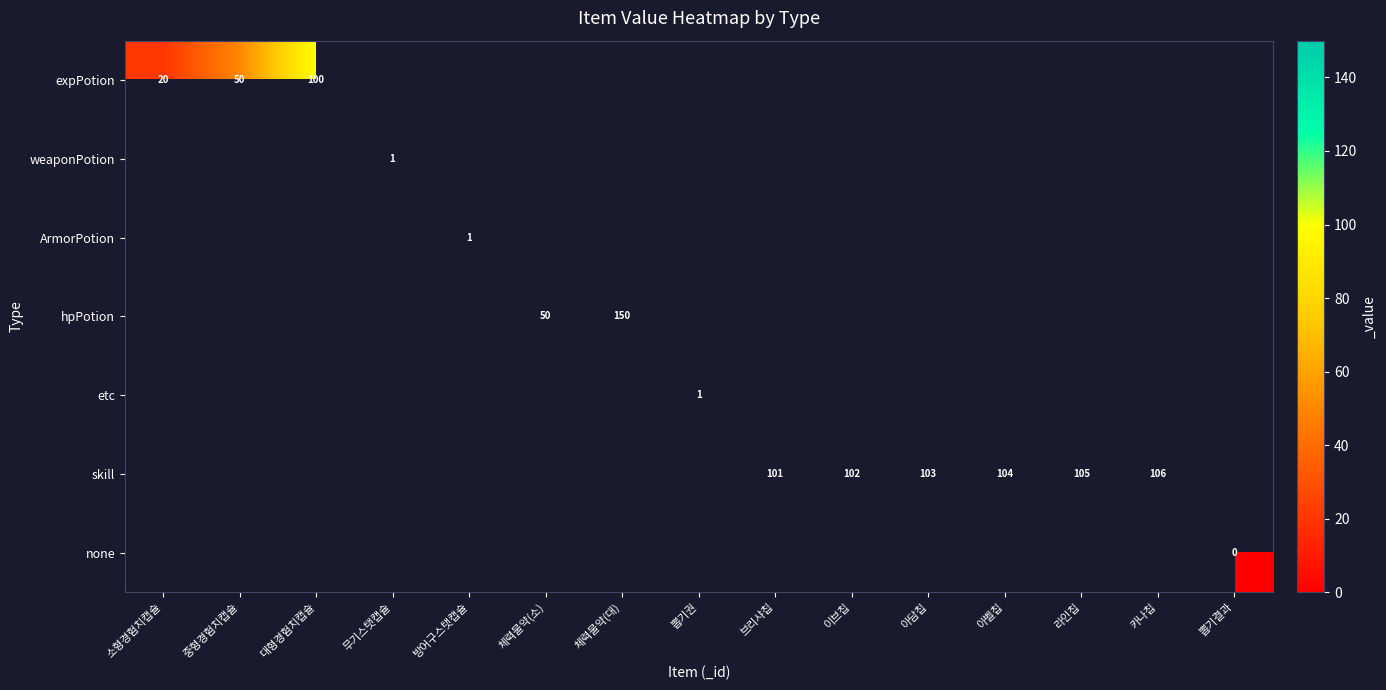

How many values in skill are above zero?

6